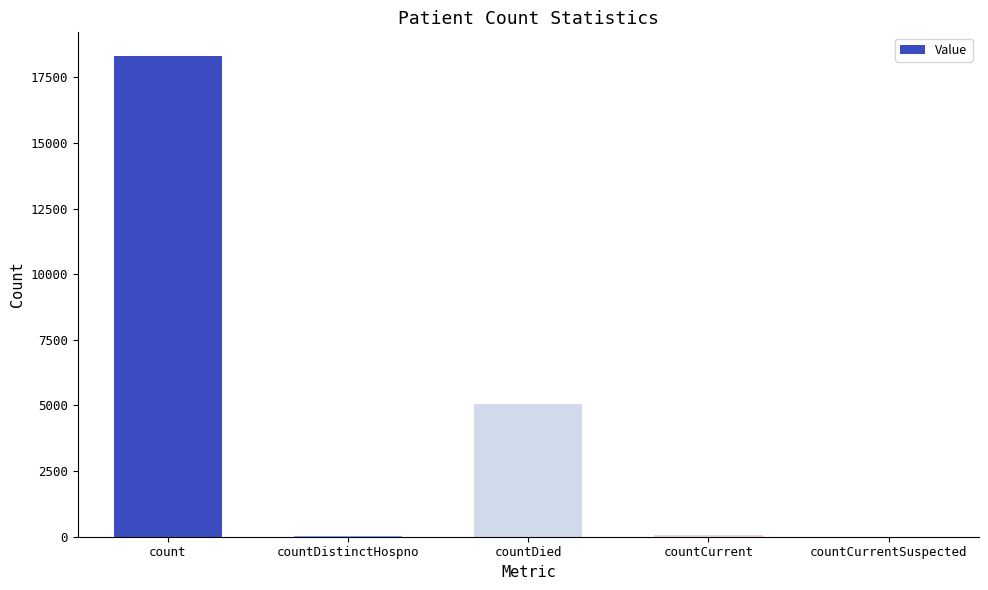

Between countDied and countCurrent, which is larger?

countDied